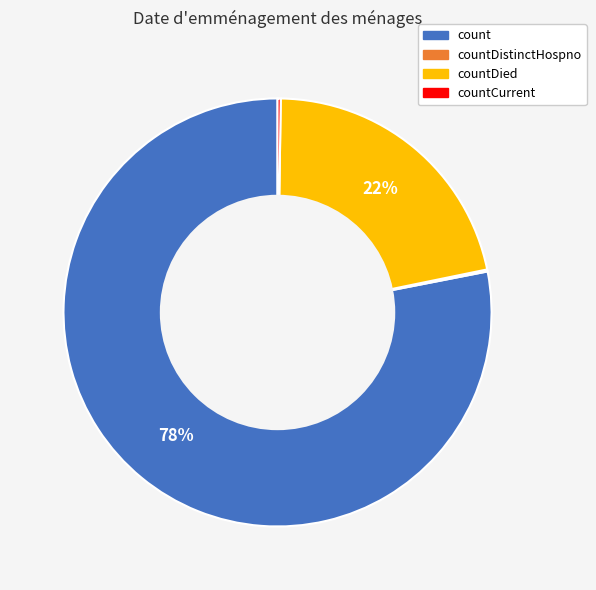

Does count represent more than half of the total?

Yes